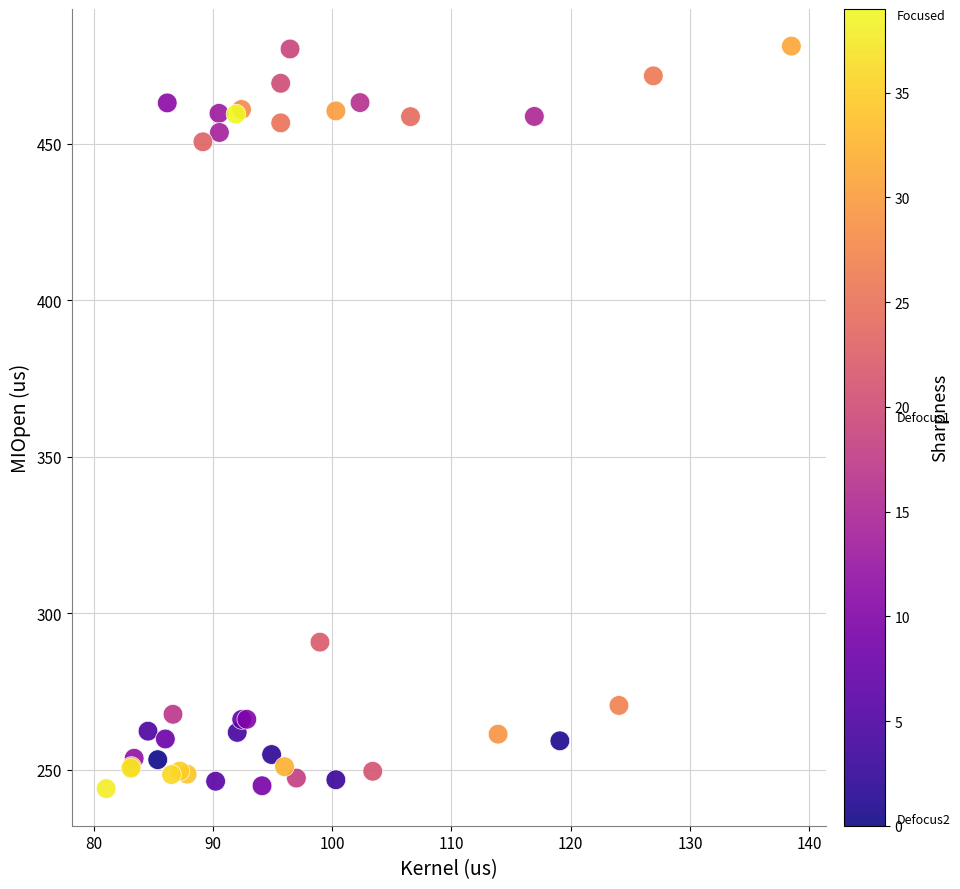

What Y value in the scatter plot is closest to 362?

290.8